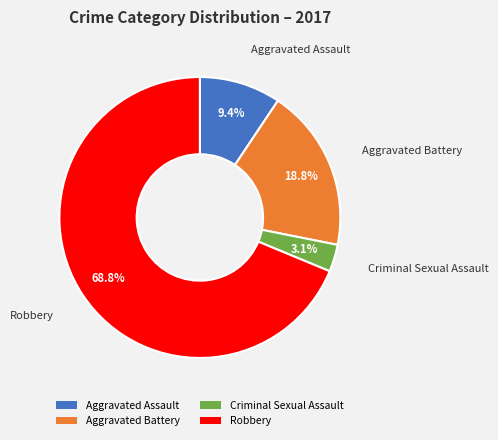

How many segments does this pie chart have?

4